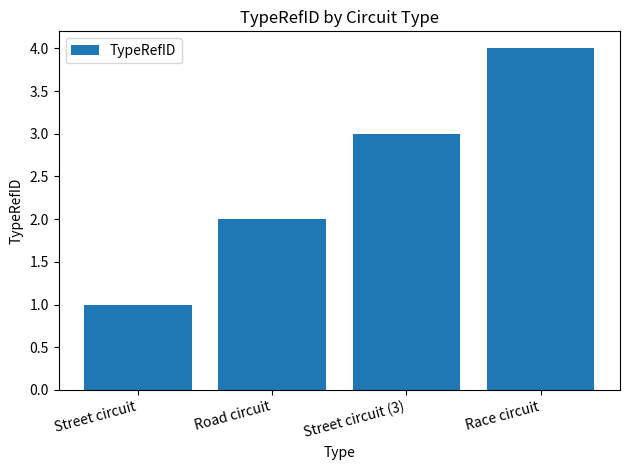

Count the values in the range 2 to 4.

3